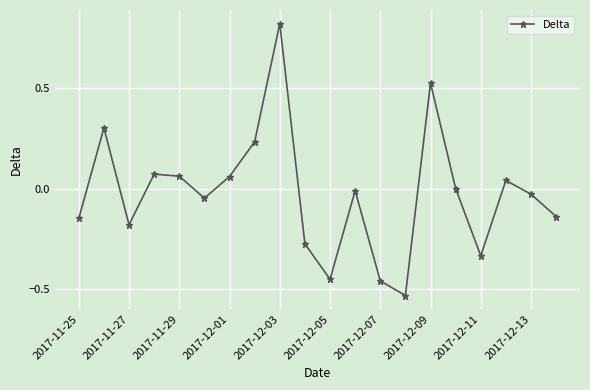

True or false: there are more than 2 points higher than both neighbors.

True